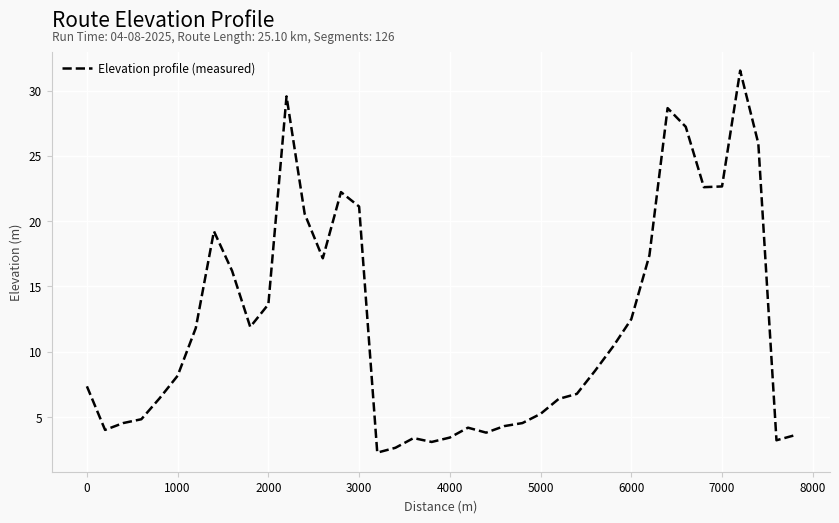

What is the smallest value displayed?

2.3